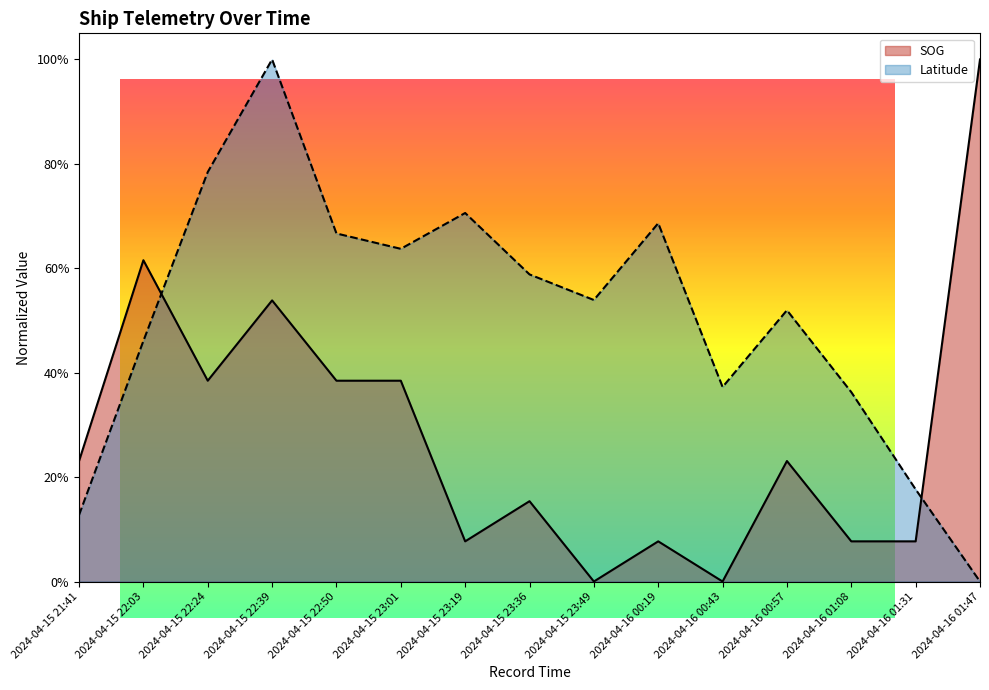

Which series changed the most between 2024-04-15 23:36 and 2024-04-16 00:43?

Latitude